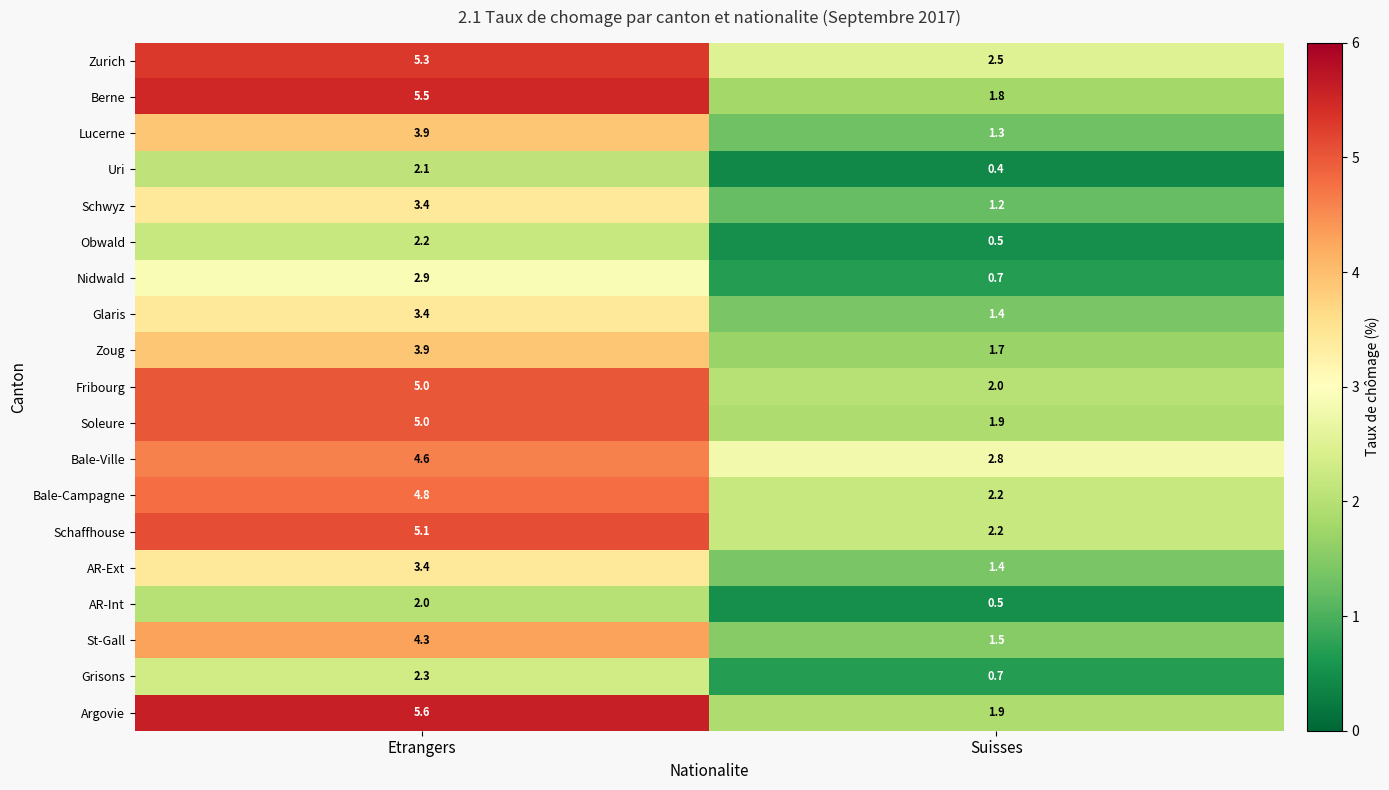

What is the maximum value shown in the chart?

5.6